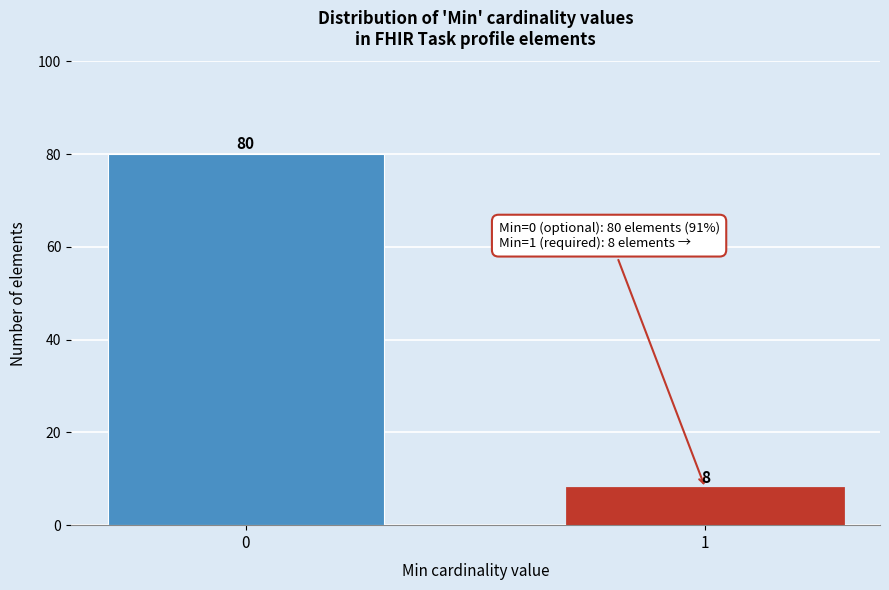

Reading right to left, list all the values displayed in this chart.

8	80